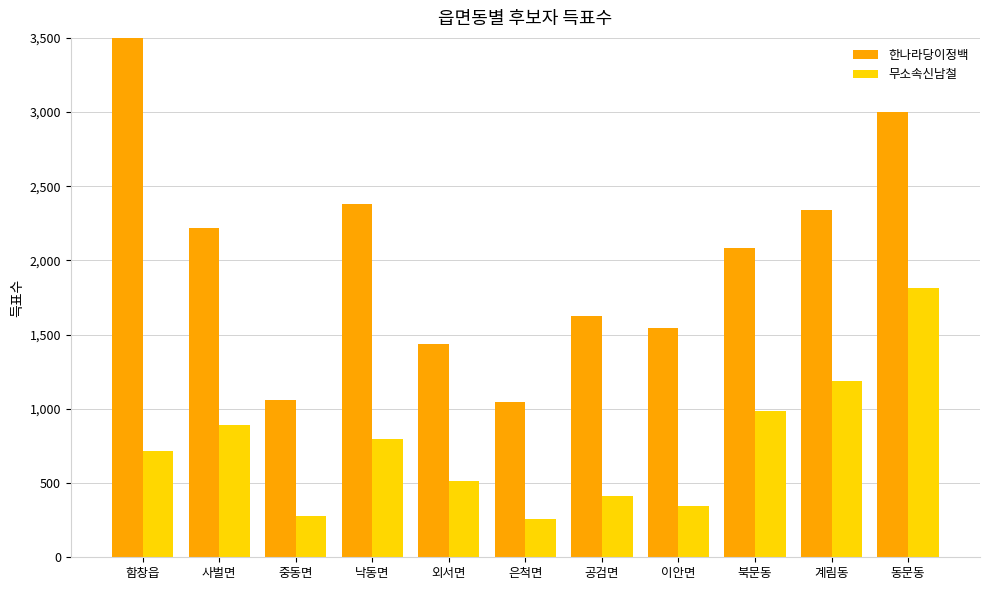

Are the bars grouped side by side (vs. stacked)?

Yes